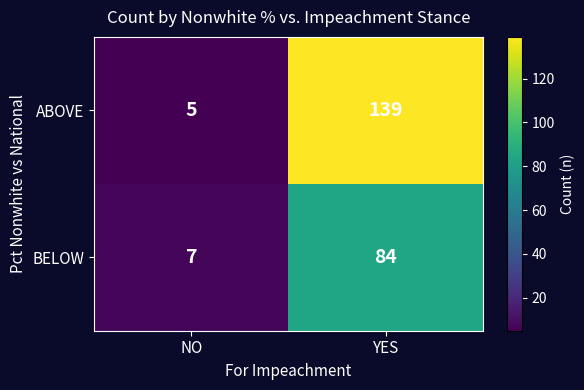

List the series in order of their overall mean, lowest first.

BELOW, ABOVE